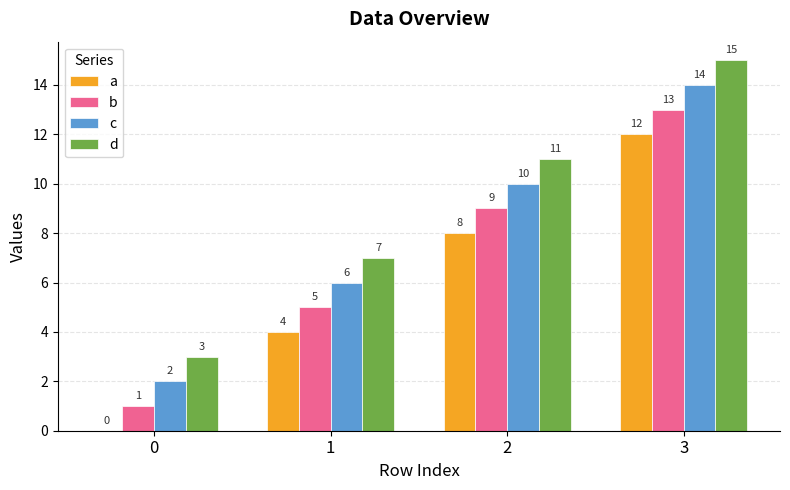

How many groups of bars are there?

4